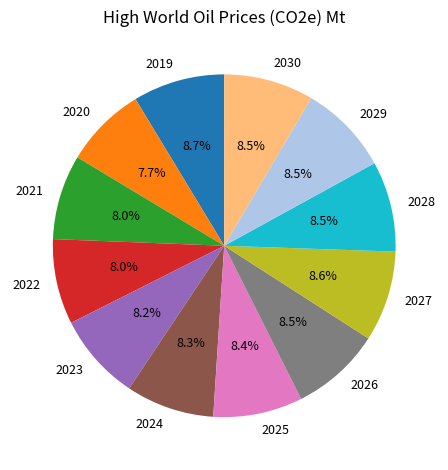

What percentage is NOT represented by 2022?

92.0%